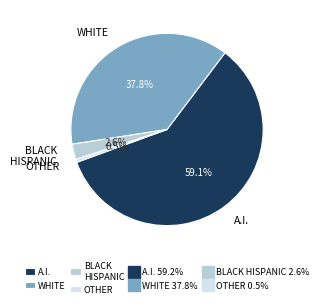

What is the total percentage of WHITE and BLACK HISPANIC?

40.4%